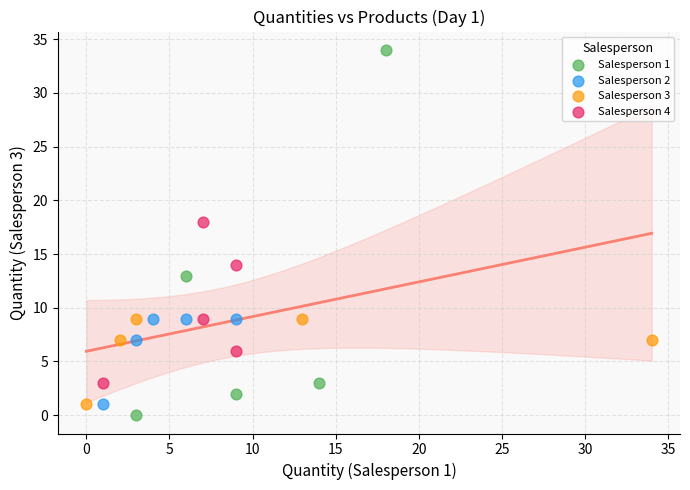

Which series contains the lowest Y value?

Salesperson 1